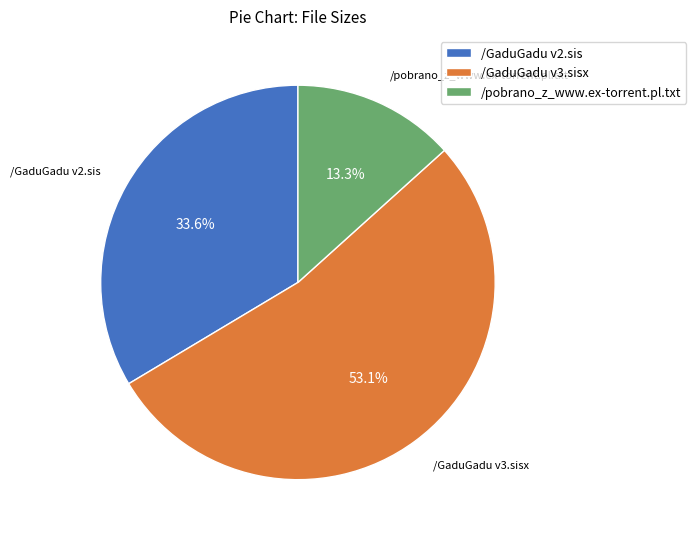

How many segments does this pie chart have?

3